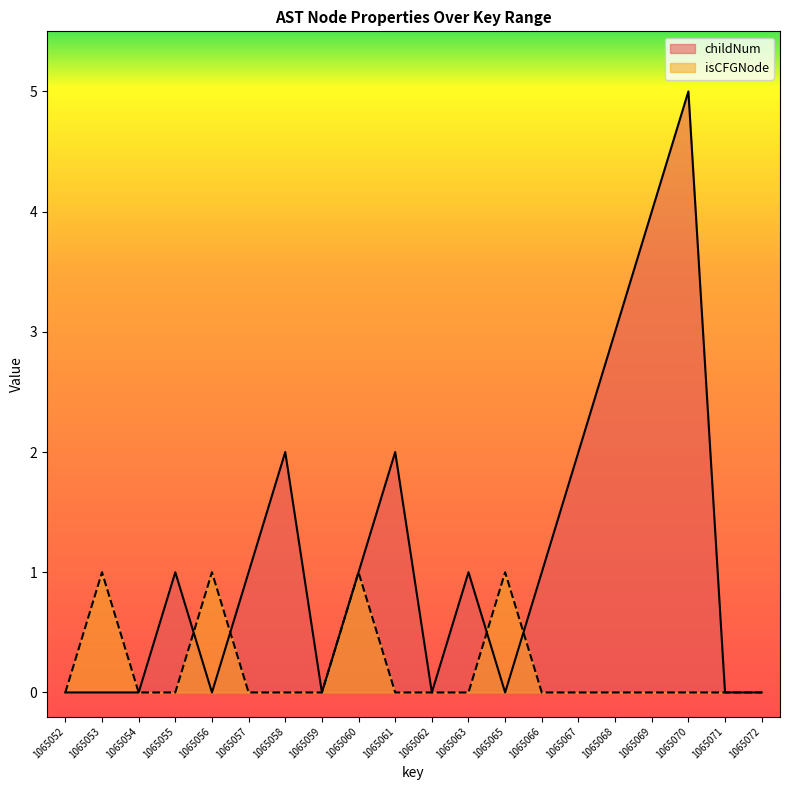

Does the chart display data point markers on the line(s)?

No